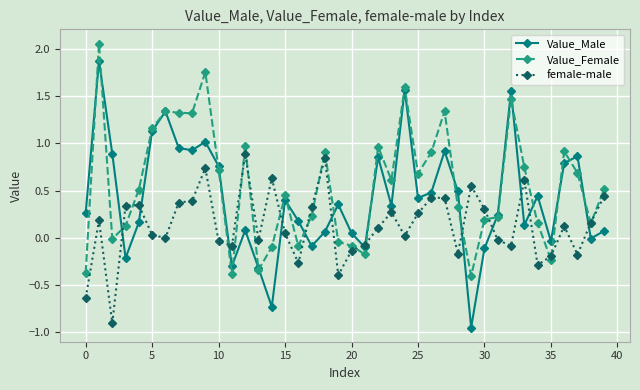

List the series in order of their peak value, highest first.

Value_Female, Value_Male, female-male